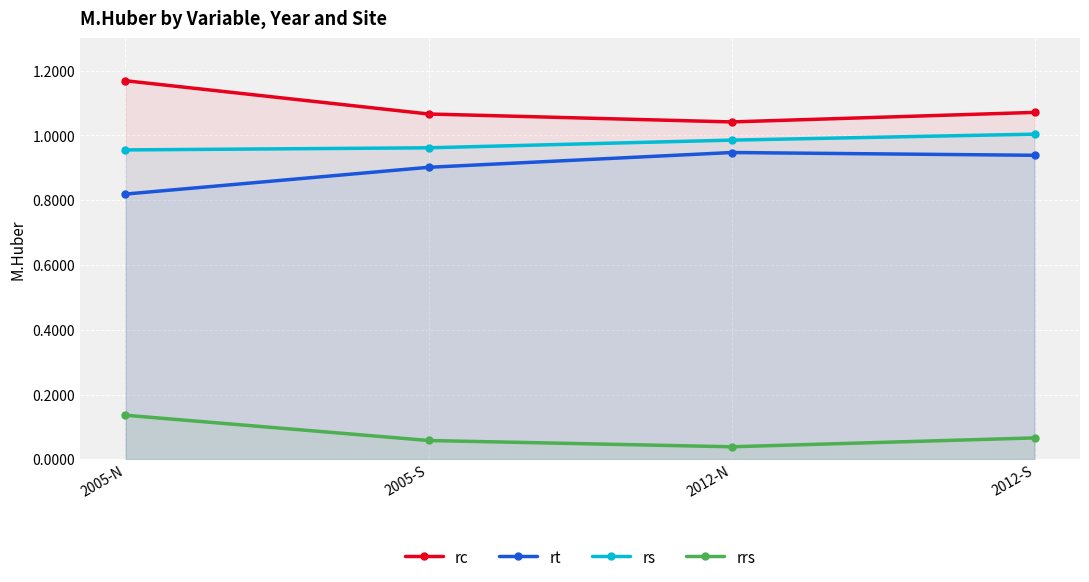

What is the difference between the rrs values at 2005-N and 2012-N?

0.1